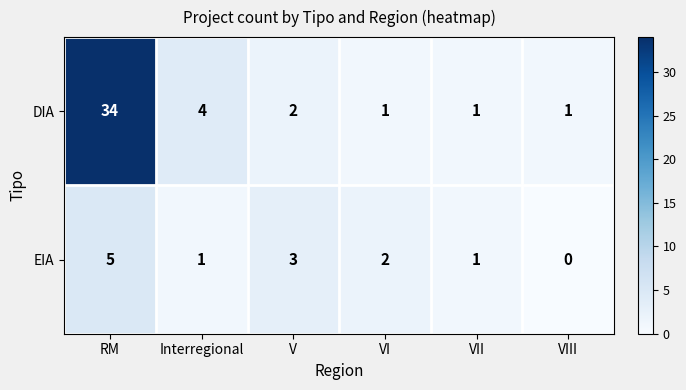

How many categories are shown in the chart?

6